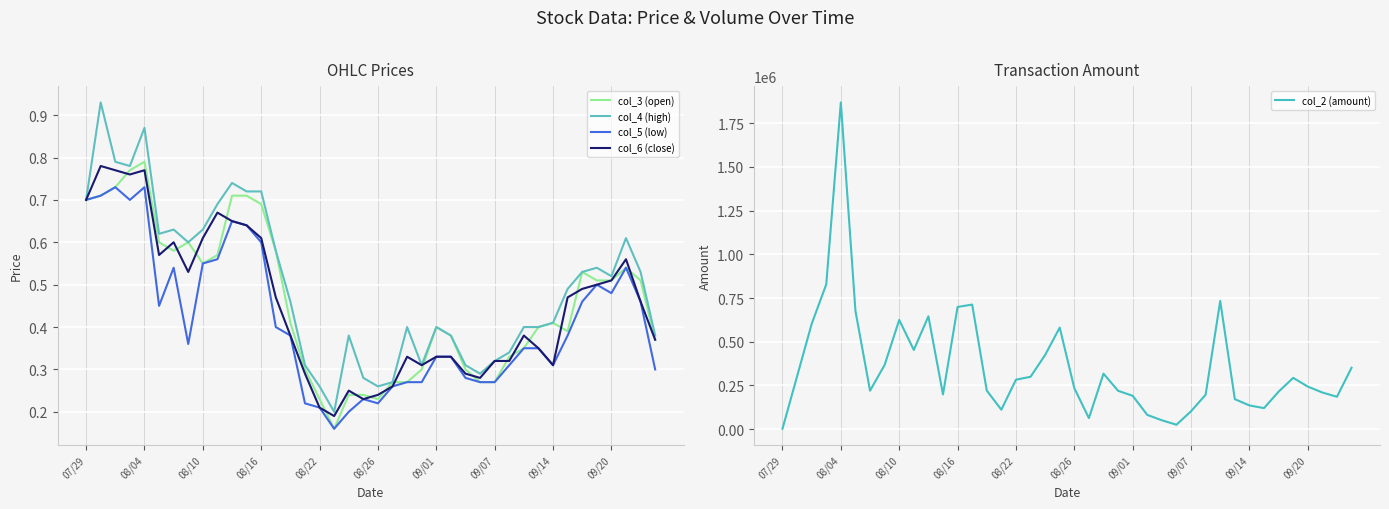

Which category has the highest value in the col_2 (amount) series?

08/04